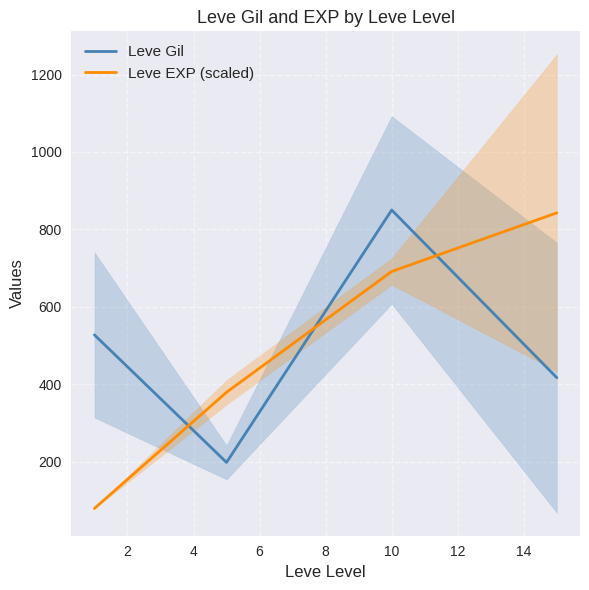

What is the highest value of the Leve EXP (scaled) series?

842.7